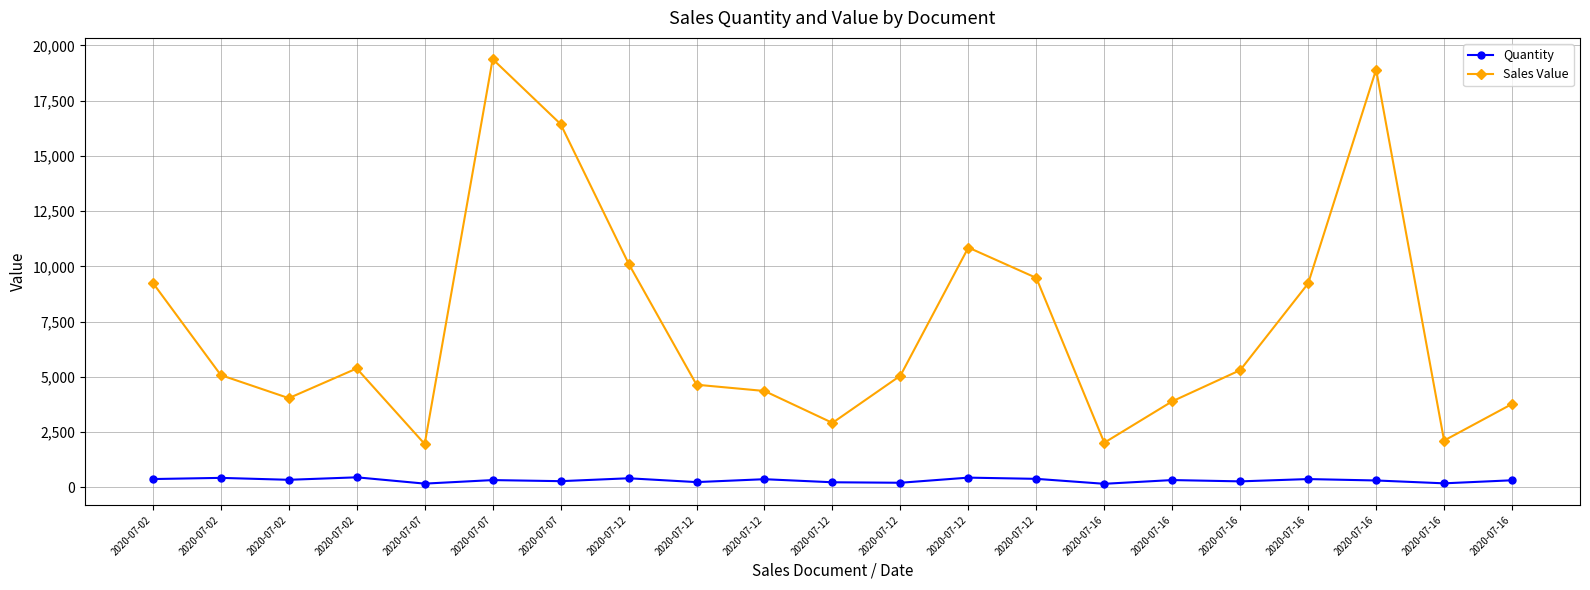

Is it true that Sales Value equals 4278.5 at 2020-07-12?

False